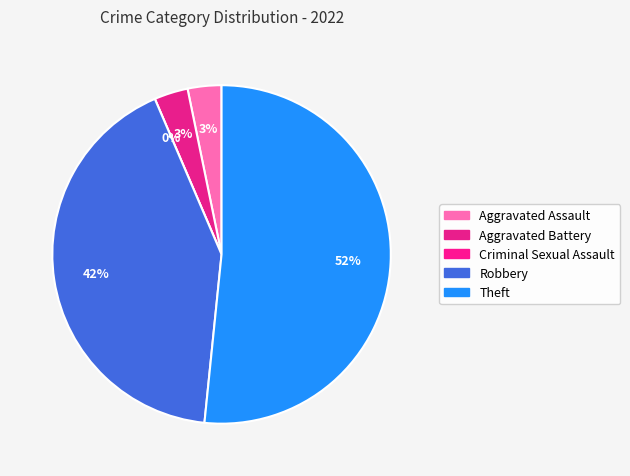

Which category has the smallest portion of the pie?

Criminal Sexual Assault